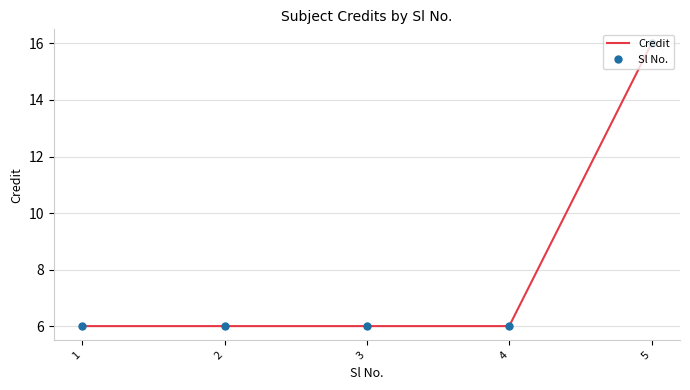

Reading left to right, list all the values displayed in this chart.

Credit: 6	6	6	6	16
Sl No.: 6	6	6	6	16